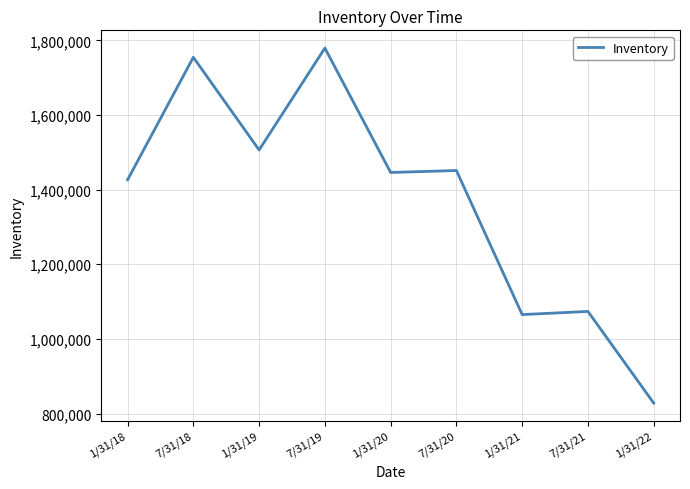

What is the ratio of the value at 7/31/19 to the value at 1/31/22?

2.1